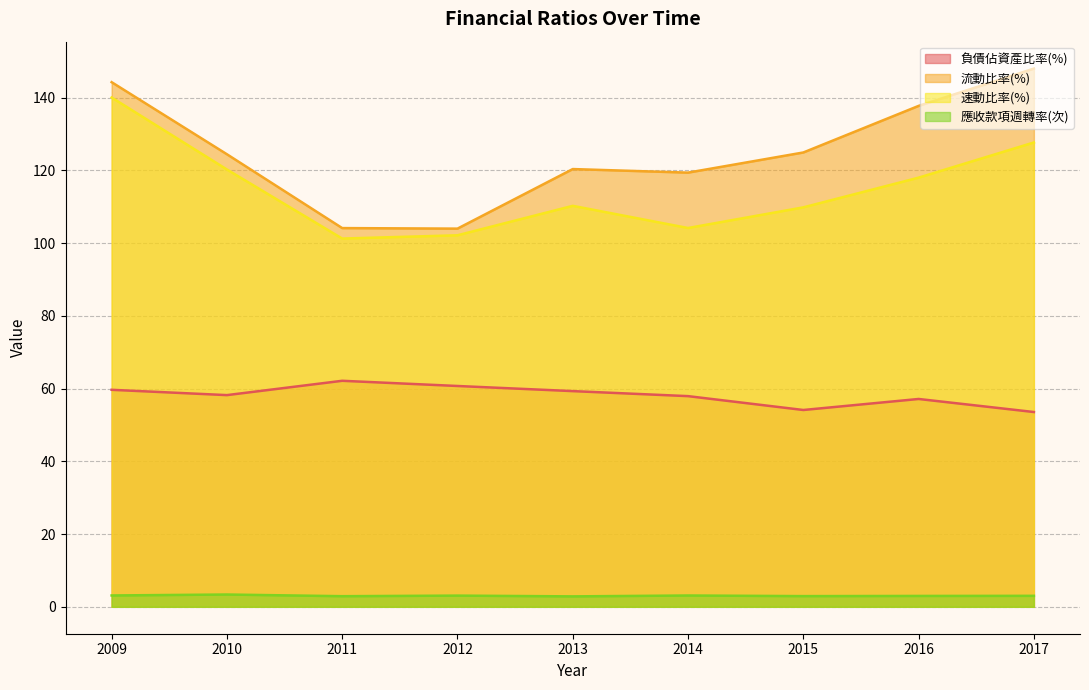

True or false: 應收款項週轉率(次) and 速動比率(%) intersect in this chart.

False